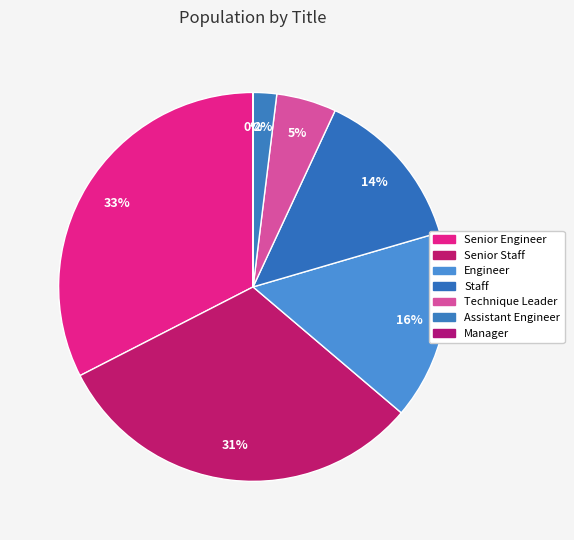

To the nearest percent, what is the difference between the Assistant Engineer and Senior Engineer slice percentages?

31%